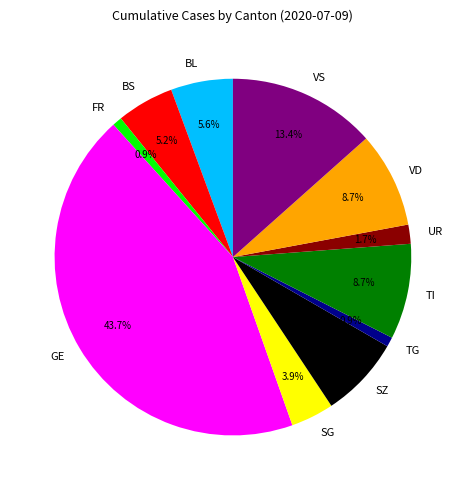

Is it true that SG is 4% of the pie?

True